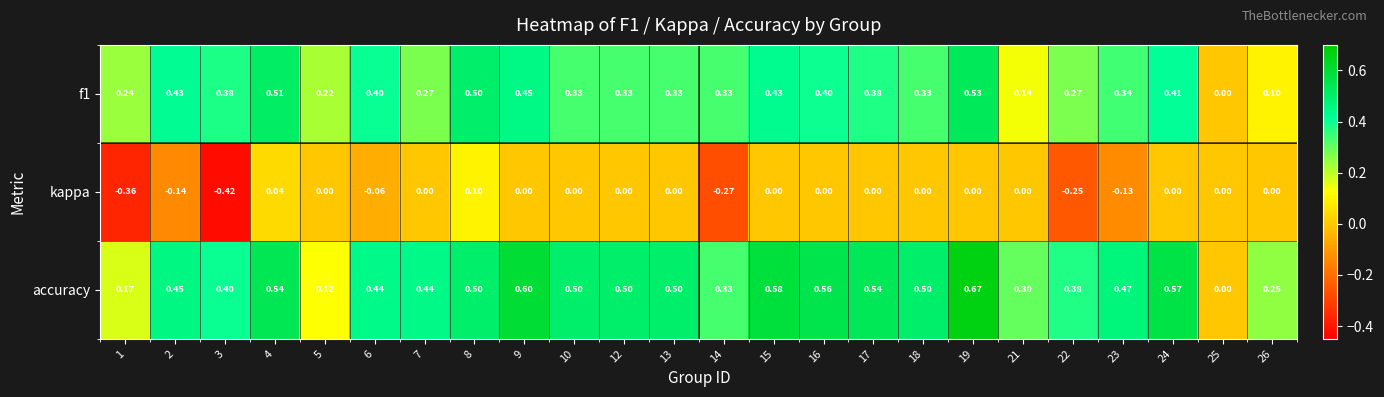

Is the value of f1 at 17 greater than the value of kappa at 23?

Yes